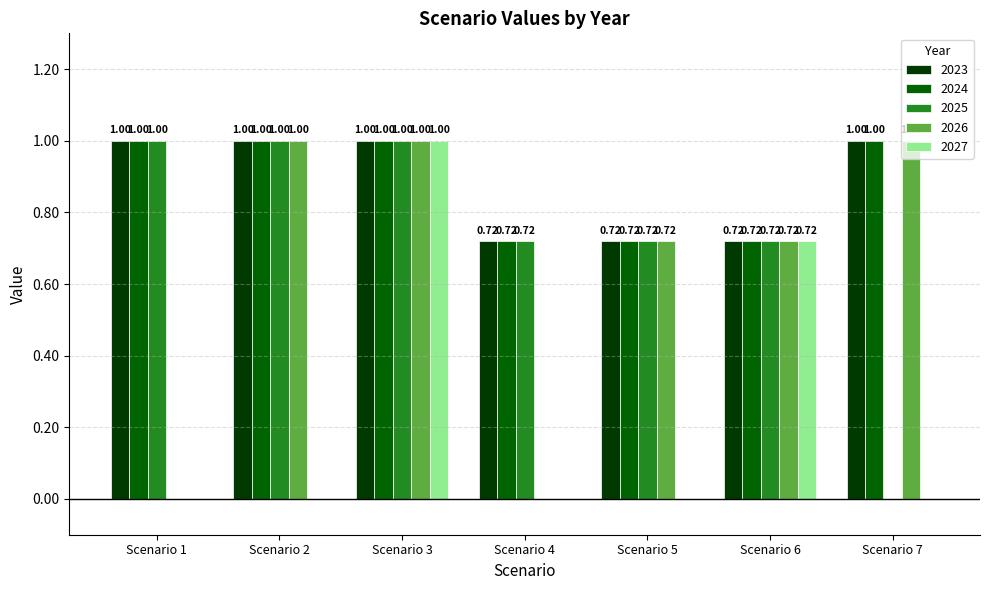

What is the sum of the 2023 values at Scenario 3 and Scenario 5?

1.7